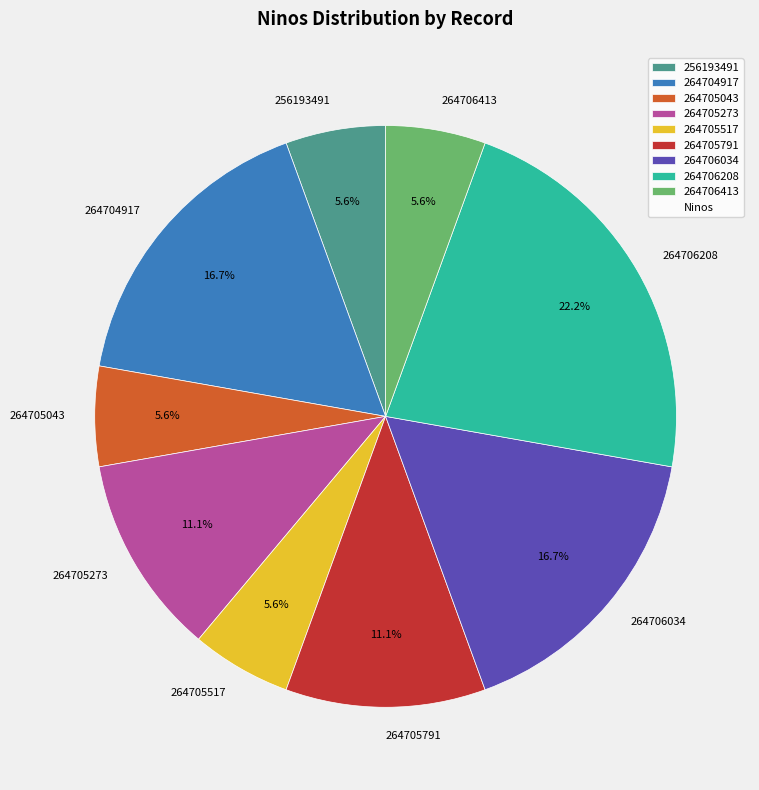

Between 264705273 and 264706413, which is larger?

264705273